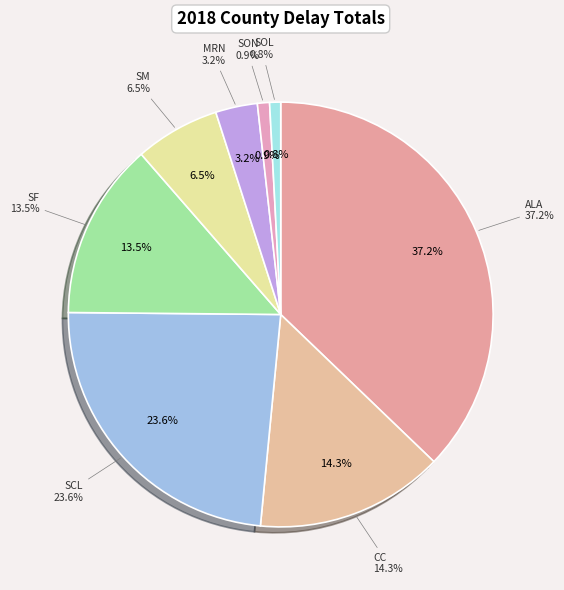

To the nearest percent, what portion does SOL represent?

1%